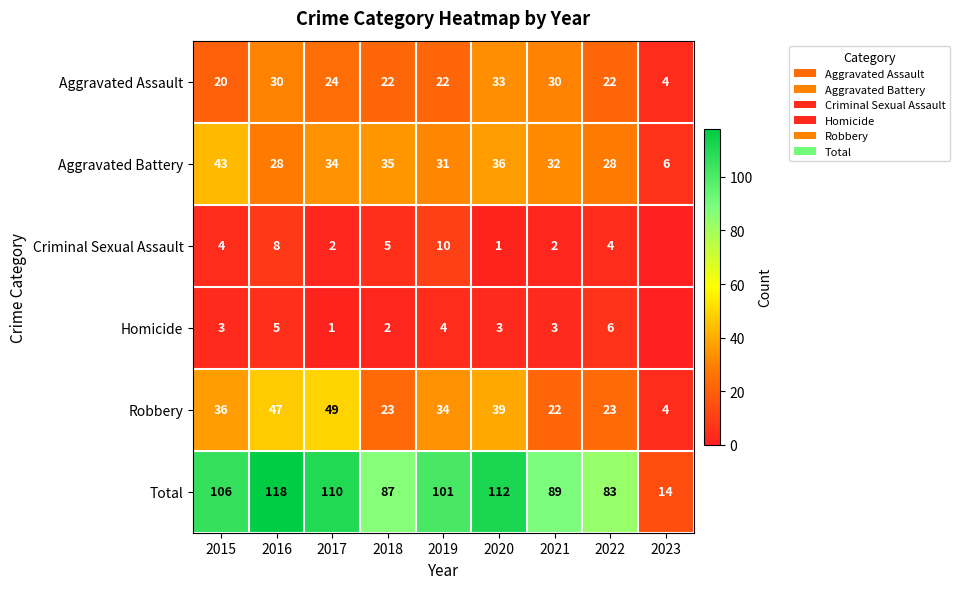

Rank the series at 2016 from highest to lowest value.

Total, Robbery, Aggravated Assault, Aggravated Battery, Criminal Sexual Assault, Homicide